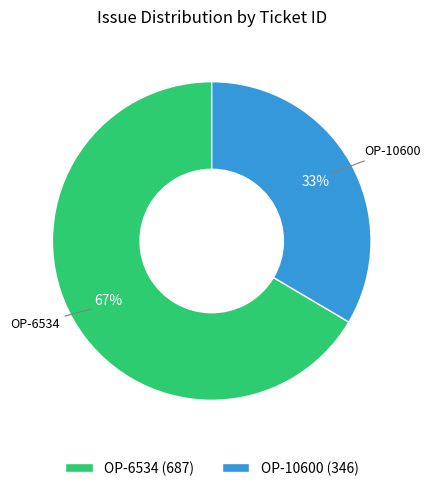

Which has a higher value, OP-6534 (687) or OP-10600 (346)?

OP-6534 (687)